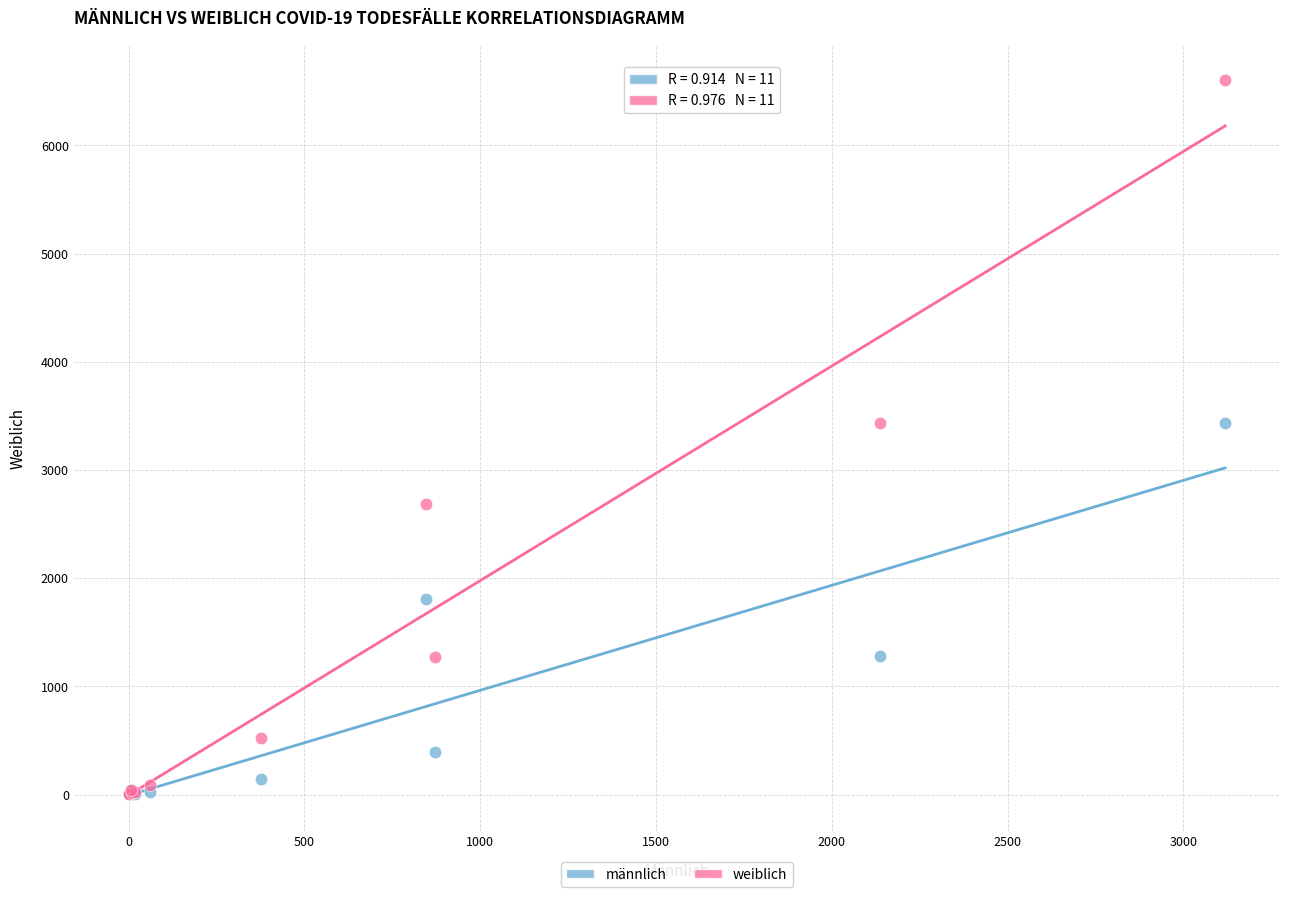

What are all the series names shown in the legend?

männlich, weiblich